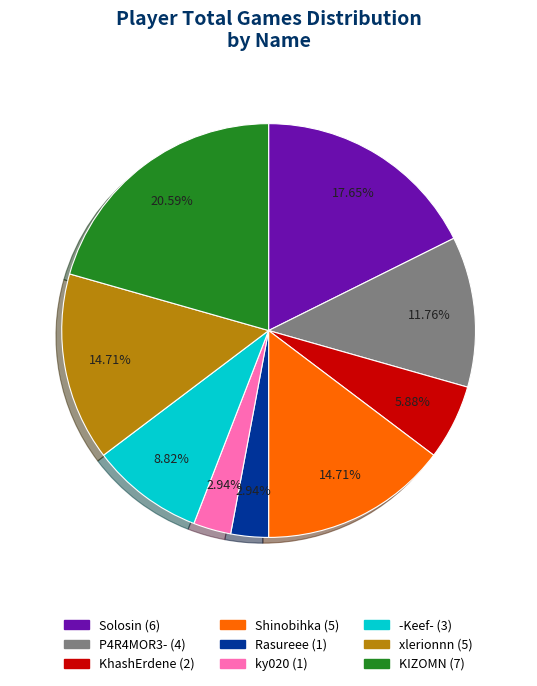

How much of the chart is everything except KhashErdene?

94.1%